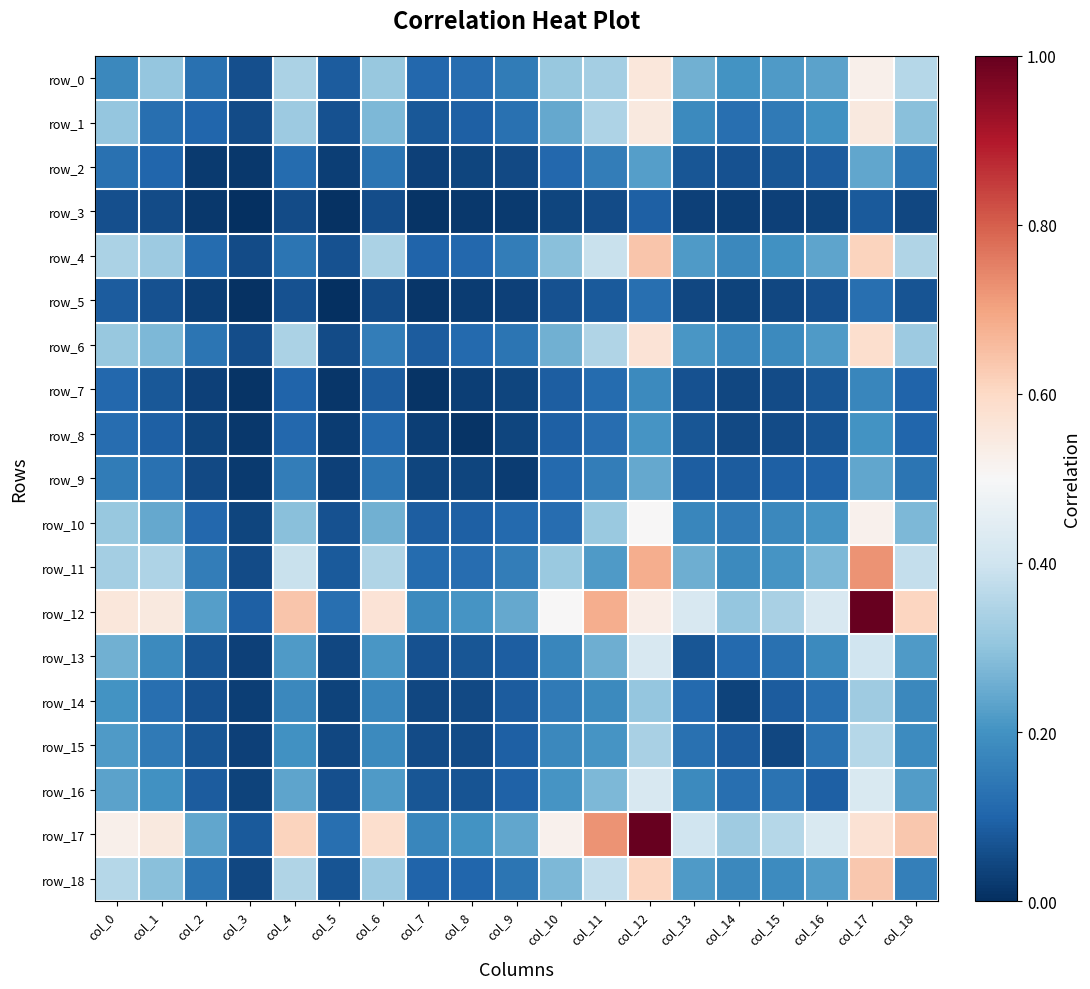

The row_17 series shows 0.2 at col_8. True or false?

True